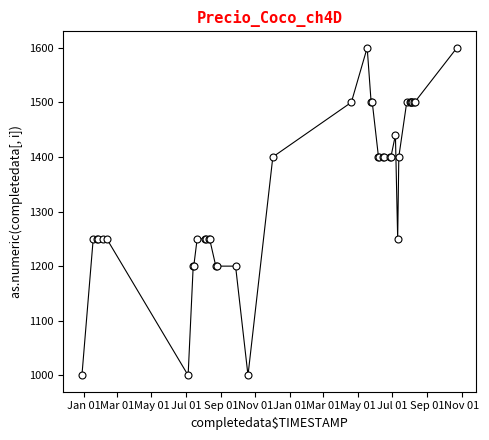

What is the greatest value displayed?

1600